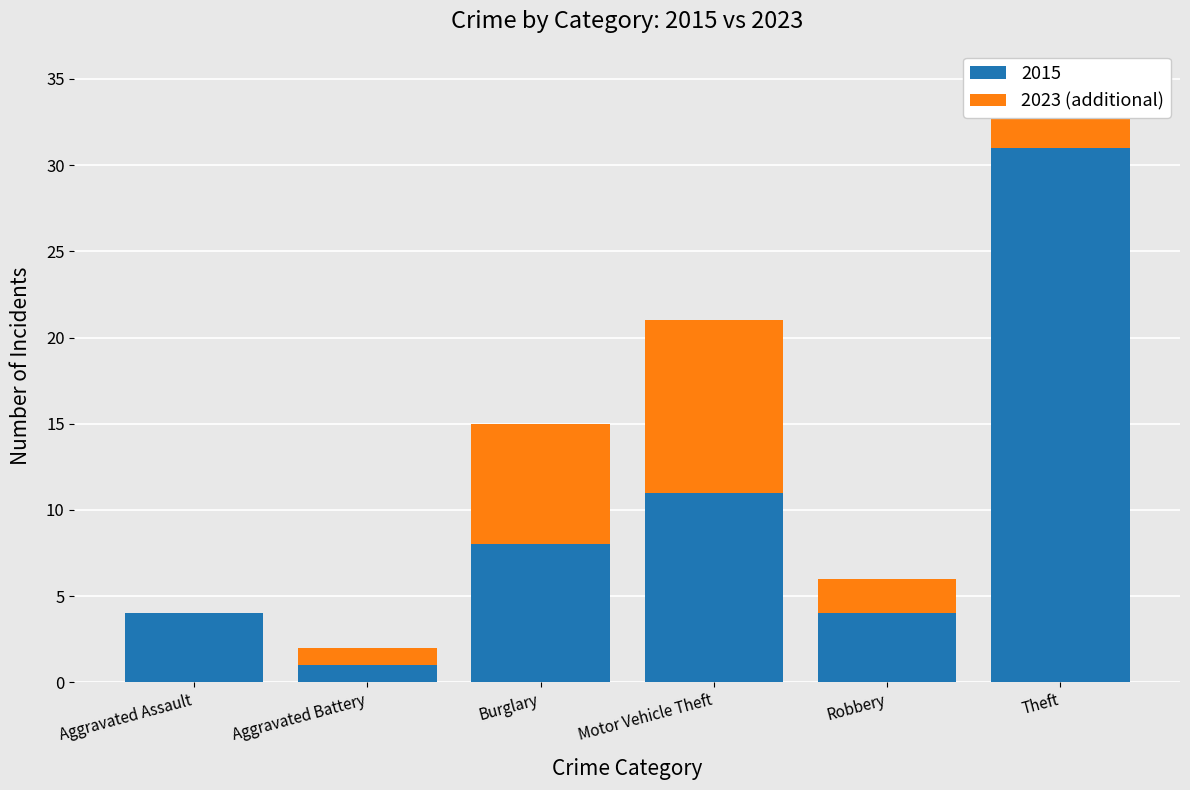

What is the sum of the 2015 values at Theft and Burglary?

39